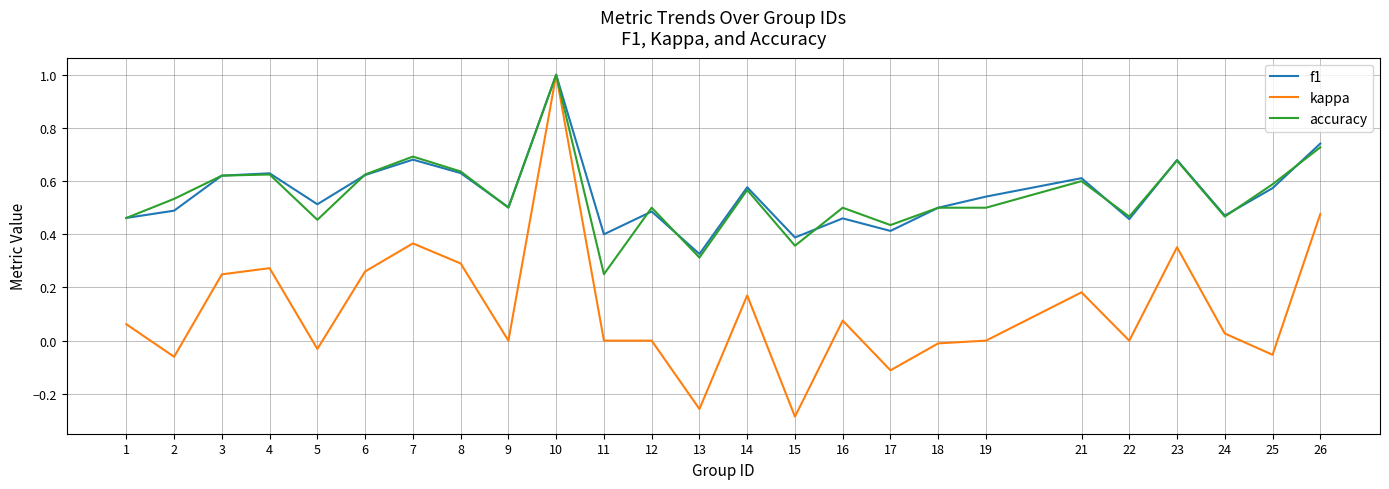

What is the total value across all series at 23?

1.7